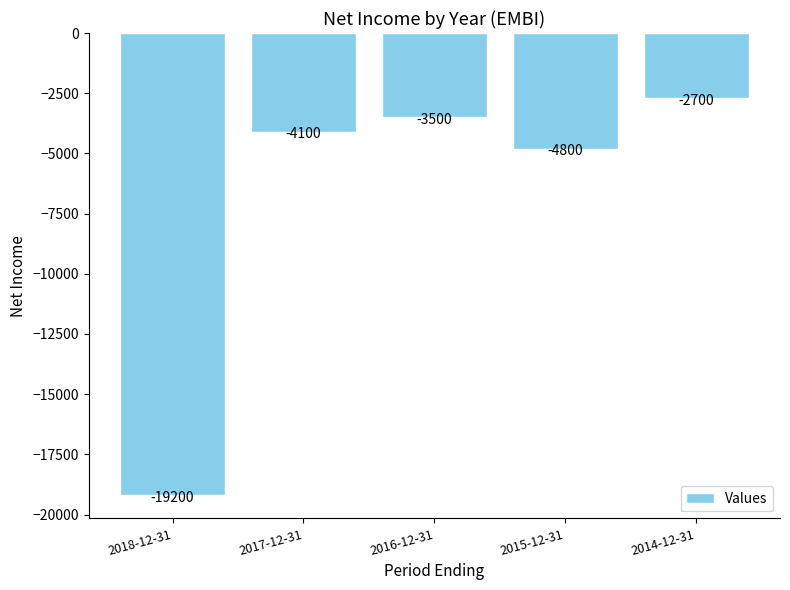

The value at 2014-12-31 is -2700. True or false?

True